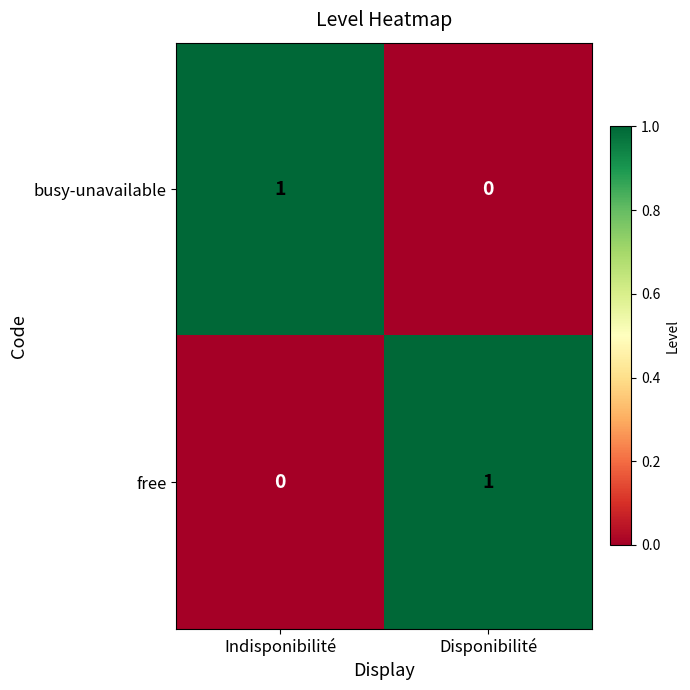

Is the value of free at Indisponibilité greater than the value of busy-unavailable at Indisponibilité?

No